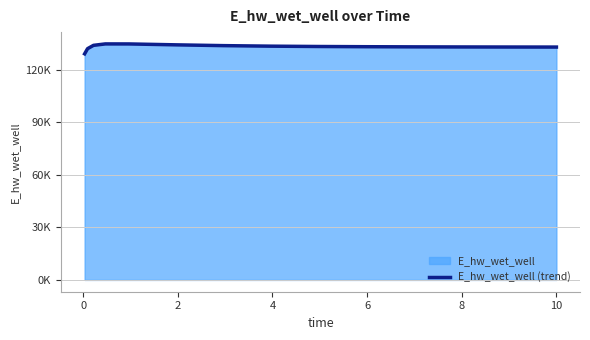

How many interior local peaks (higher than both neighbors) does the data have?

1